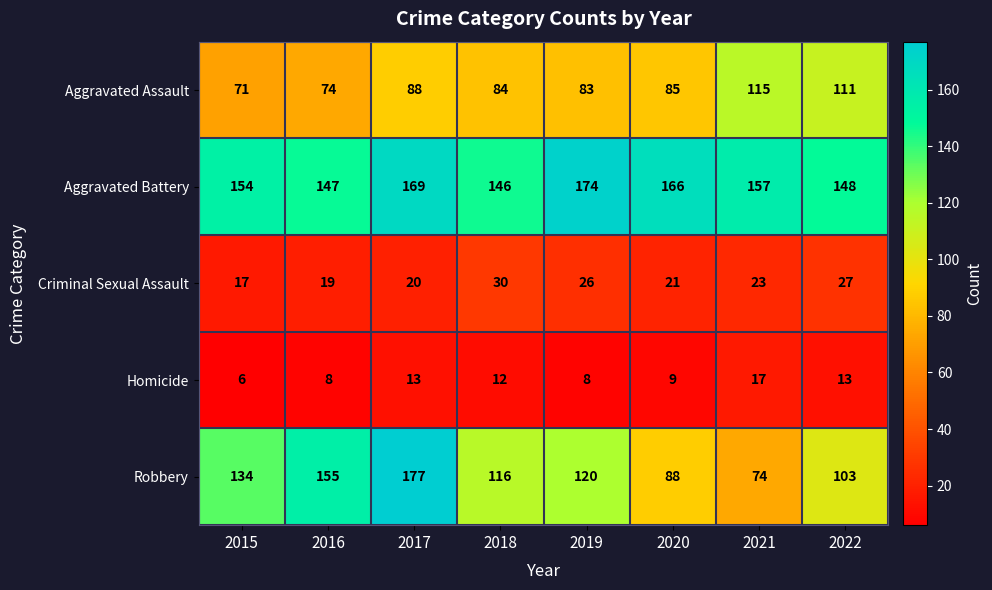

List the series in order of their peak value, lowest first.

Homicide, Criminal Sexual Assault, Aggravated Assault, Aggravated Battery, Robbery